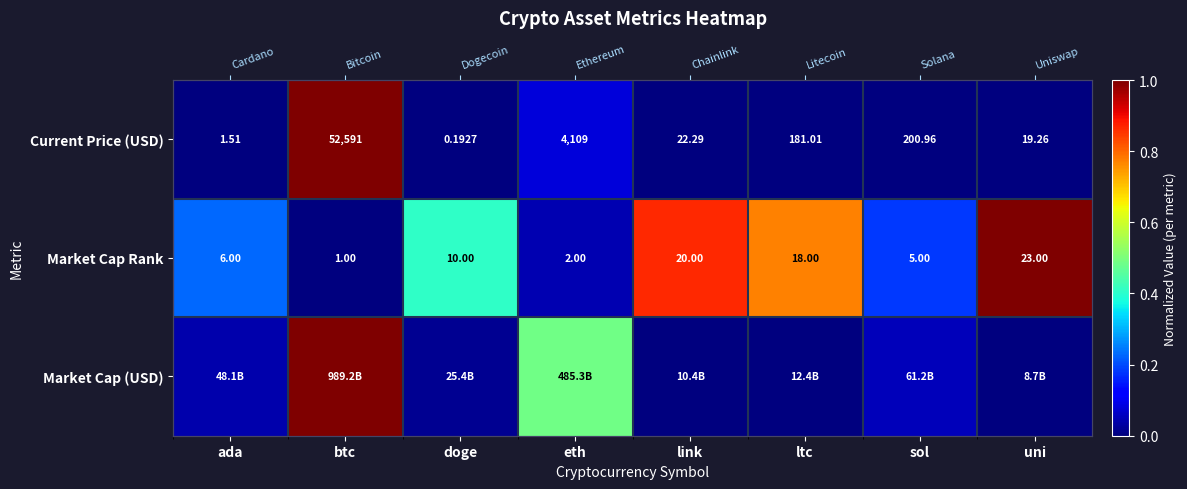

Is the value of Market Cap Rank at sol greater than the value of Market Cap (USD) at ltc?

Yes